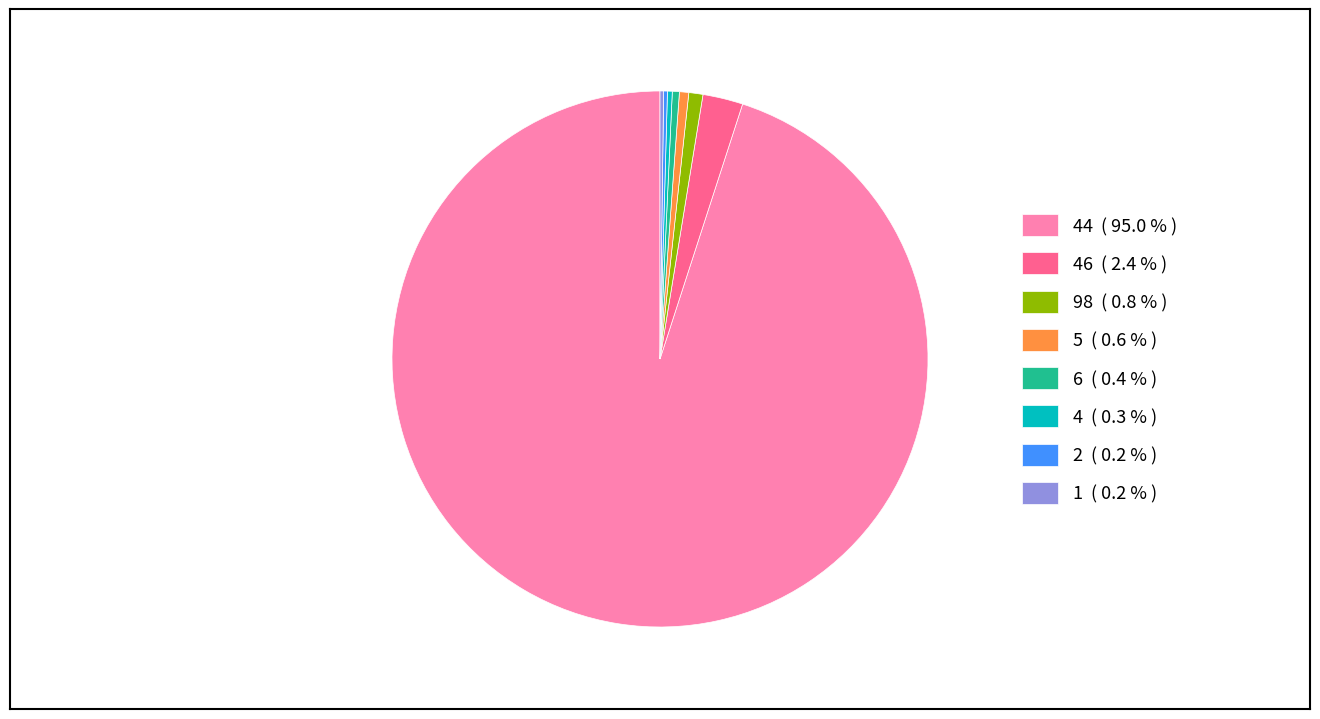

What is the largest slice in the pie chart?

44 ( 95.0 % )